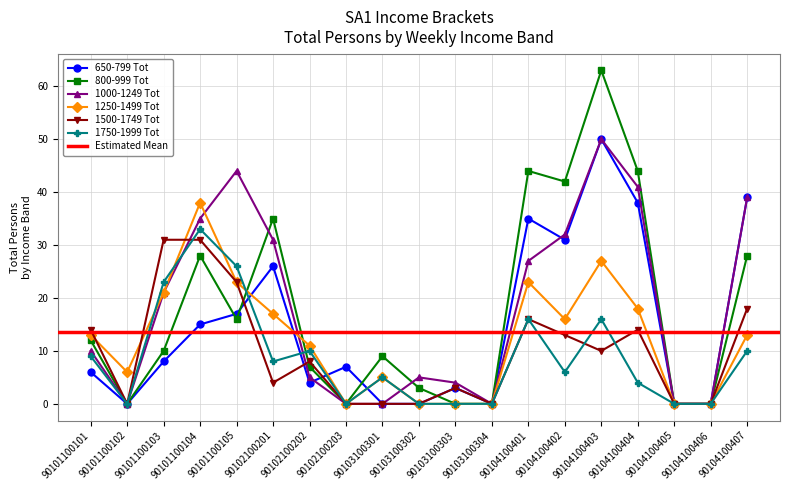

True or false: 1250-1499 Tot has more than 0 points higher than both neighbors.

True